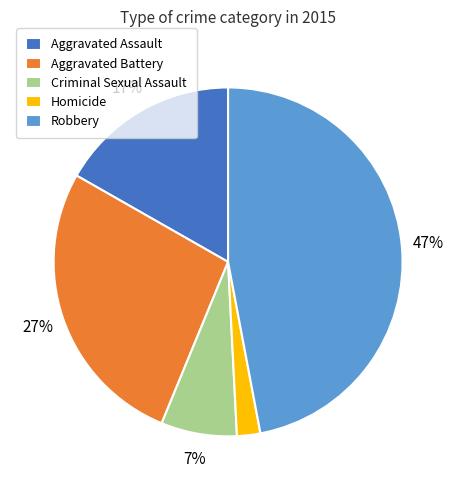

Do Homicide and Aggravated Assault together represent more than half of the pie?

No